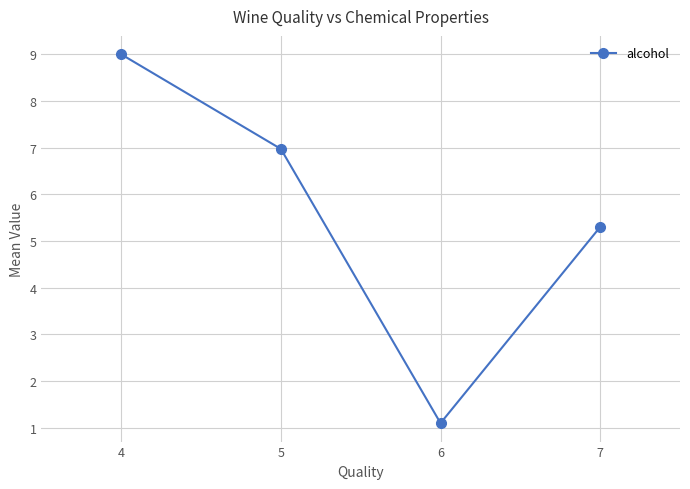

Reading right to left, what are all the values shown in this chart?

7=5.3	6=1.1	5=7.0	4=9.0